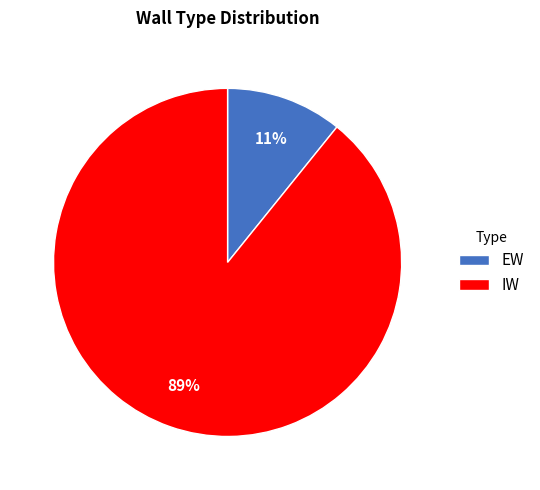

Which has a higher value, EW or IW?

IW